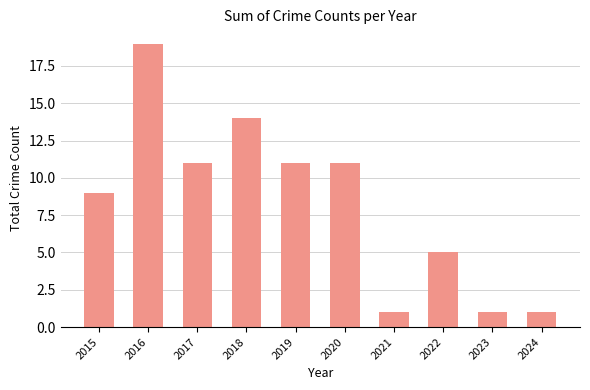

Reading right to left, list all the values displayed in this chart.

2024=1	2023=1	2022=5	2021=1	2020=11	2019=11	2018=14	2017=11	2016=19	2015=9